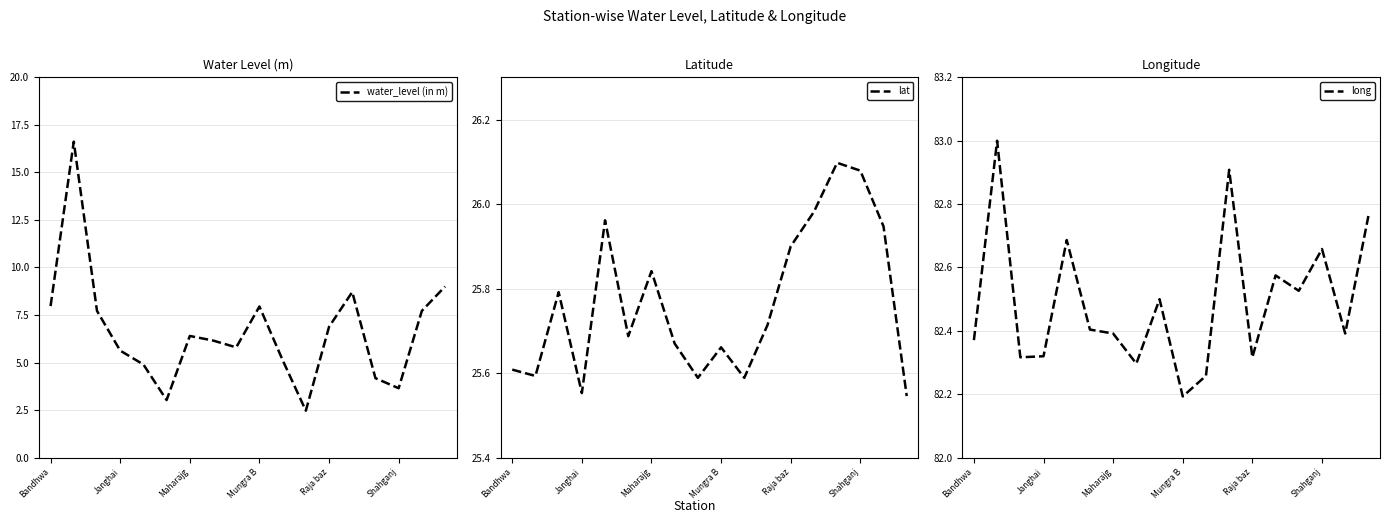

What is the lowest value of the water_level (in m) series?

2.5